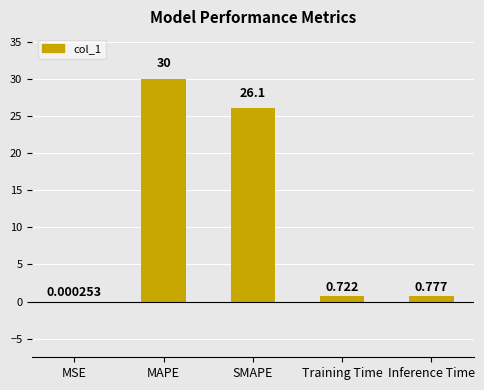

Which category has the highest value across all series?

MAPE